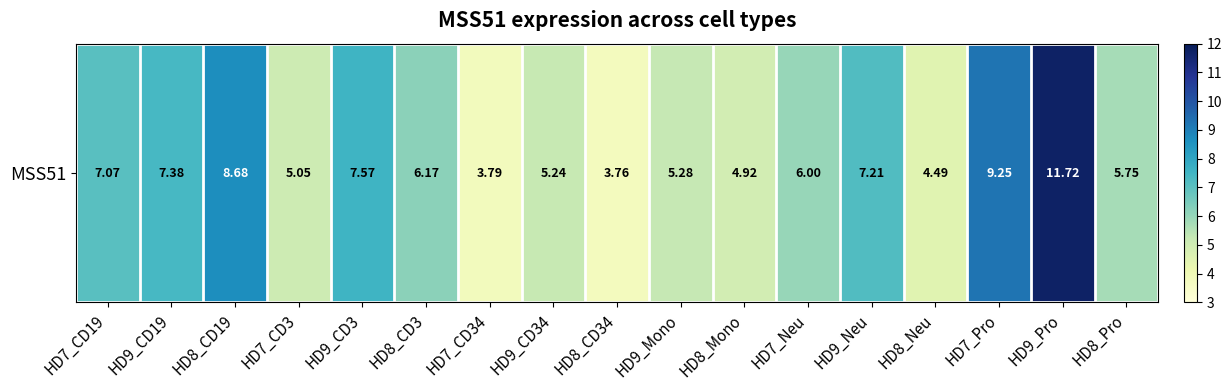

How many distinct data groups are displayed?

1